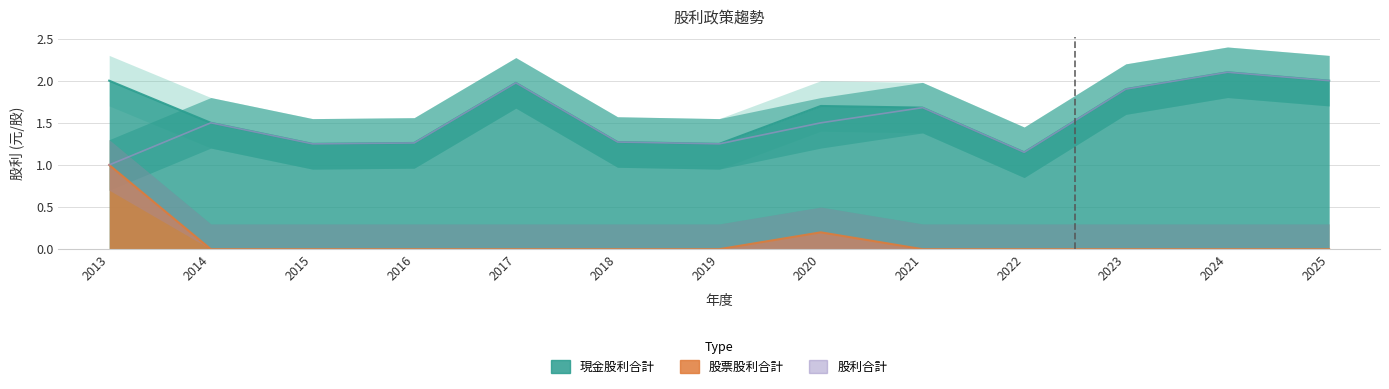

At how many categories does at least one series exceed 0?

13